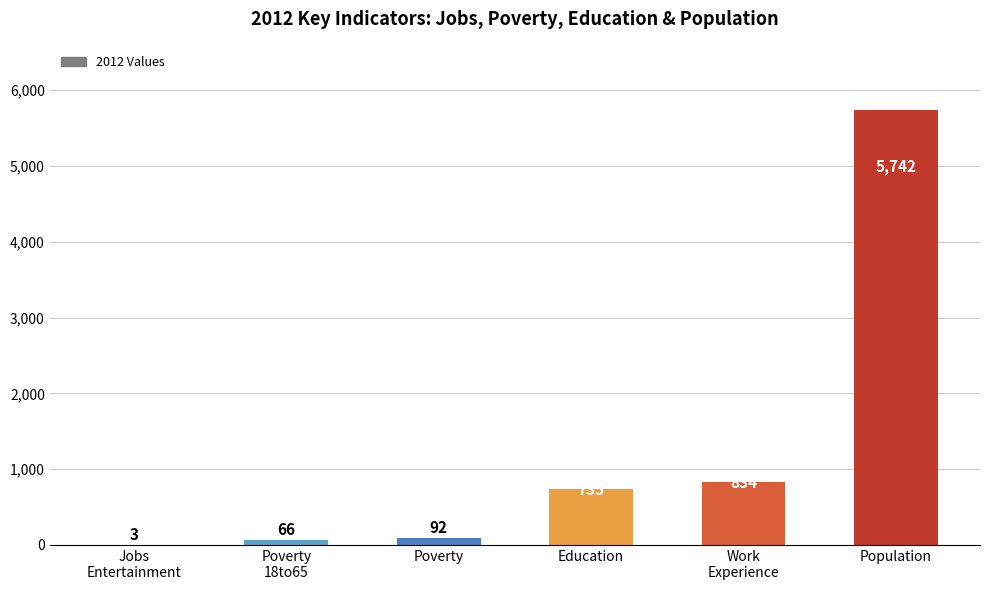

Reading left to right, list all the values displayed in this chart.

Jobs
Entertainment=3	Poverty
18to65=66	Poverty=92	Education=735	Work
Experience=834	Population=5742